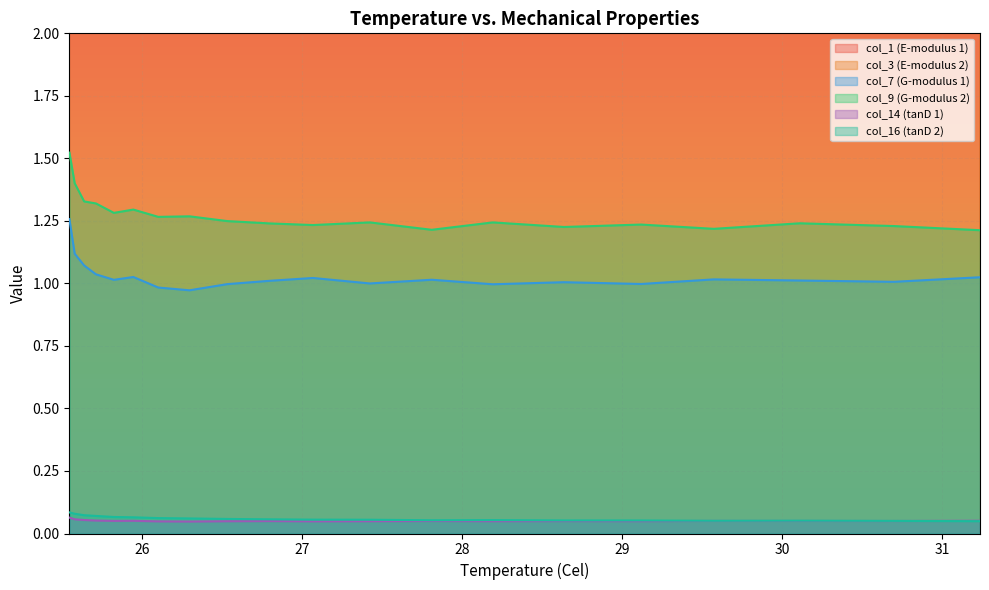

True or false: col_16 (tanD 2) and col_9 (G-modulus 2) cross at least once.

False